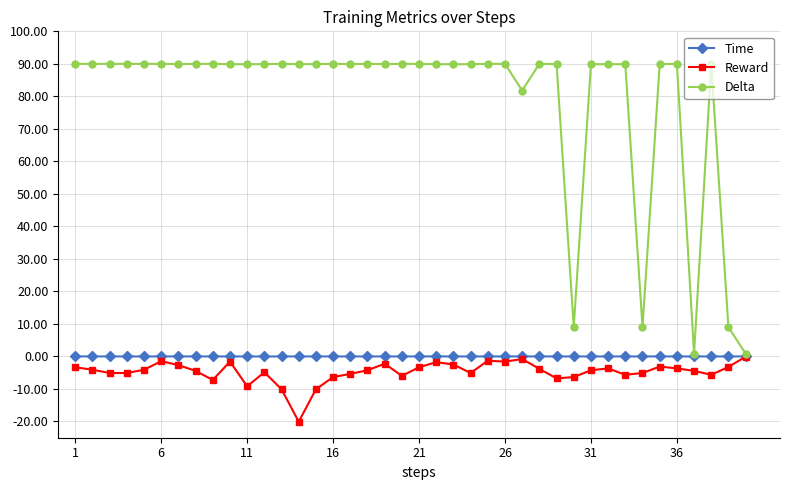

What is the greatest value displayed?

90.0